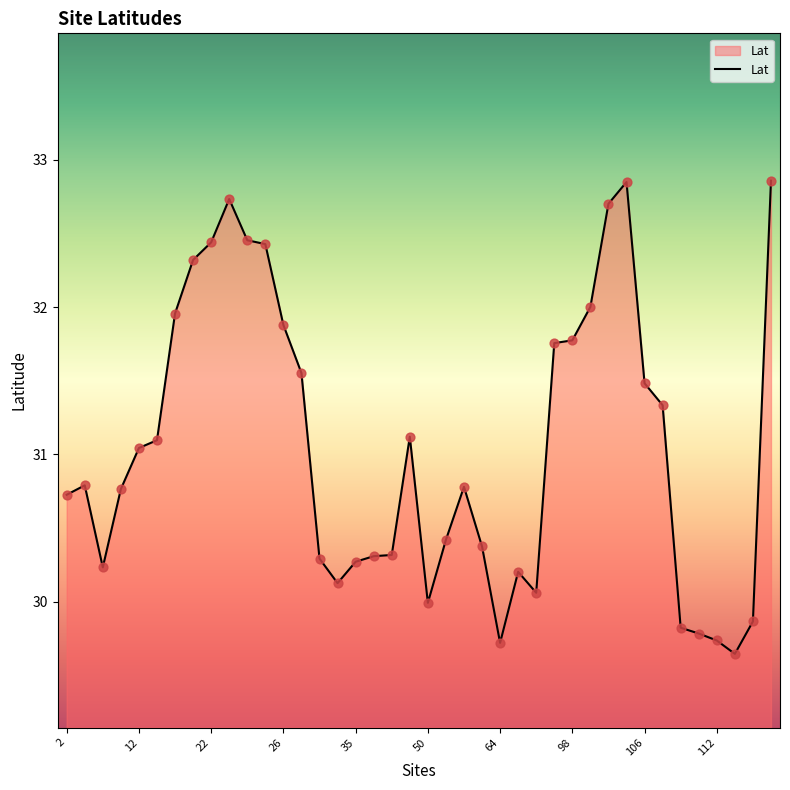

What is the smallest value displayed?

29.6